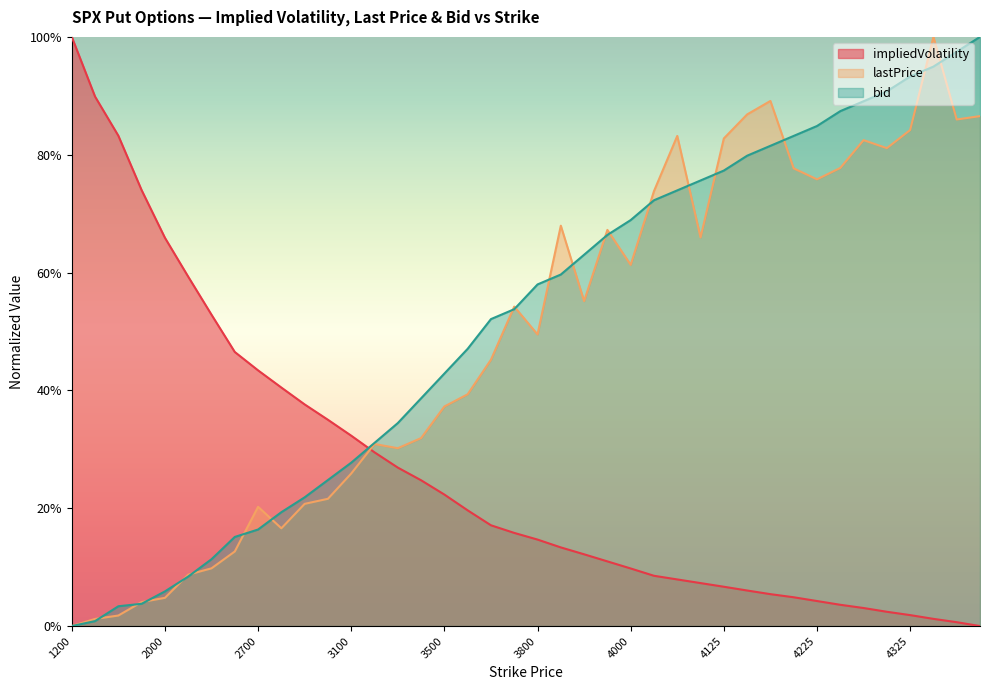

How many lines are shown in the chart?

3